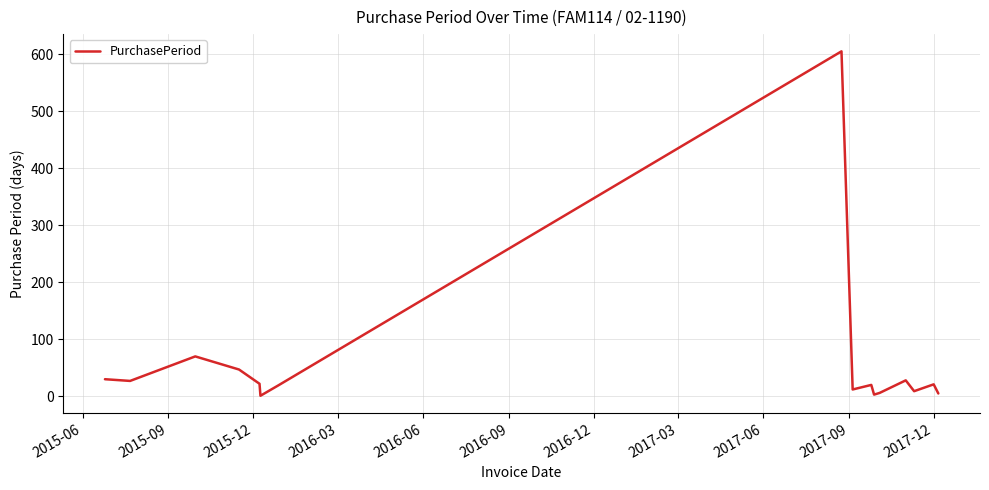

Does the chart have visible grid lines?

Yes